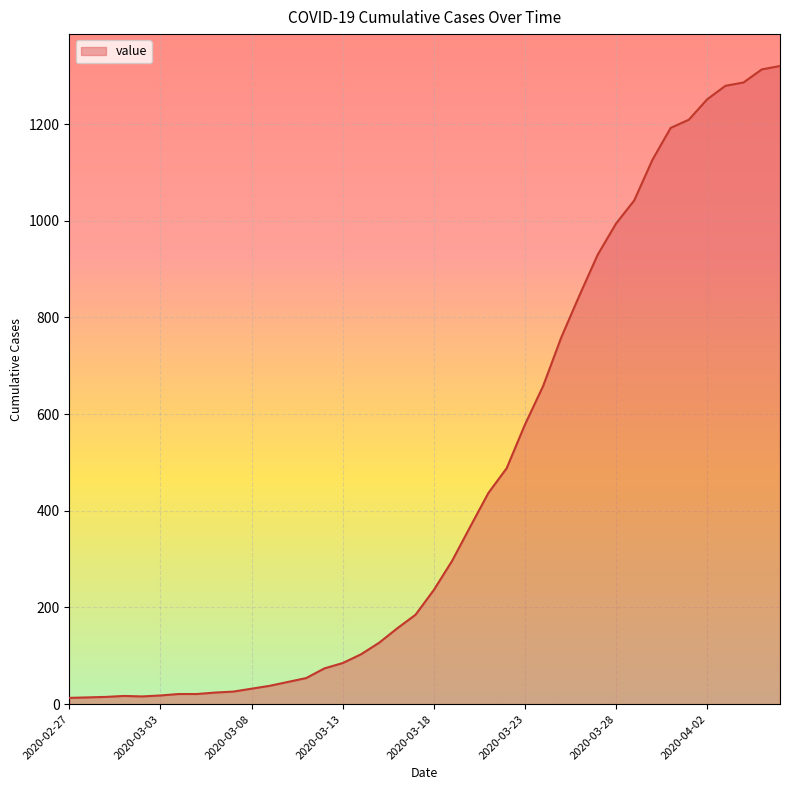

What is the greatest value displayed?

1320